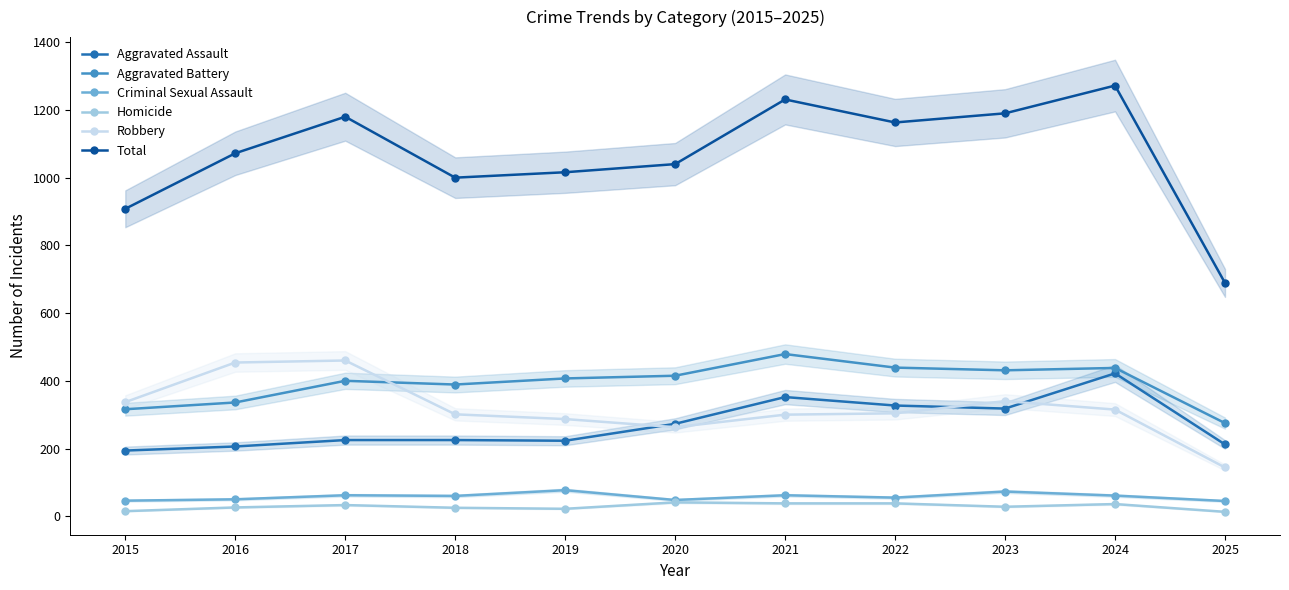

Which label corresponds to the largest value in the chart?

2024